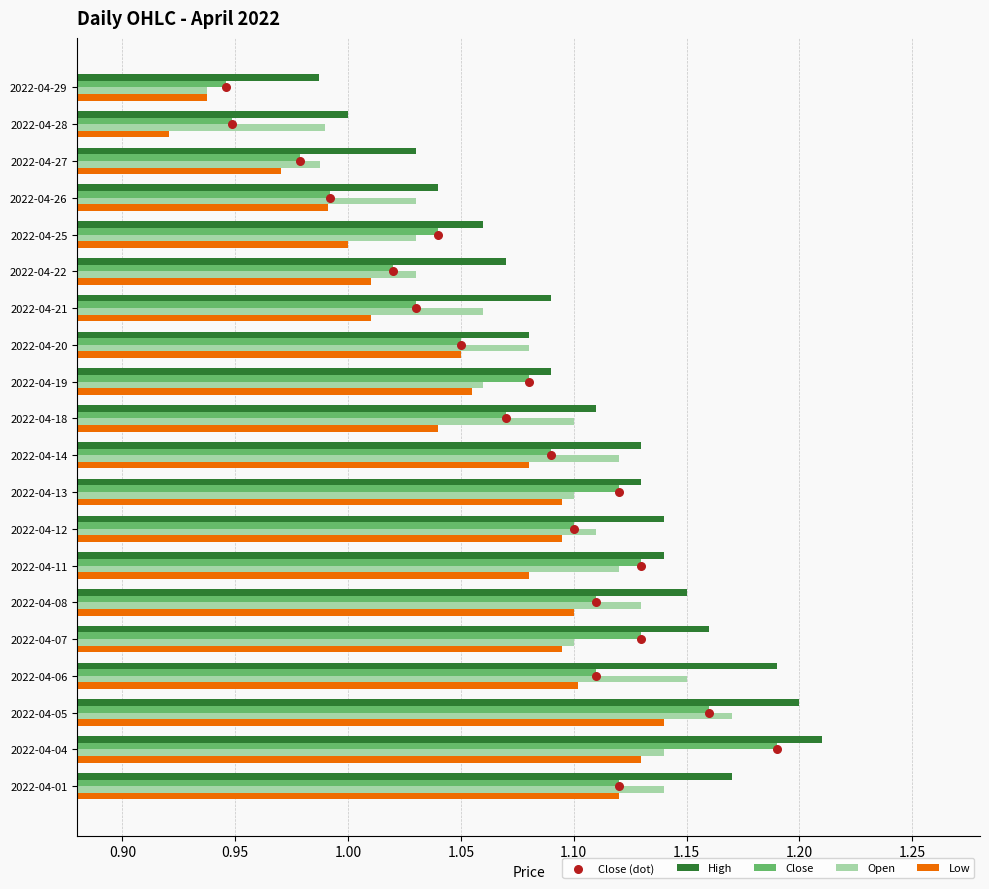

What are all the series names shown in the legend?

High, Close, Open, Low, Close (dot)